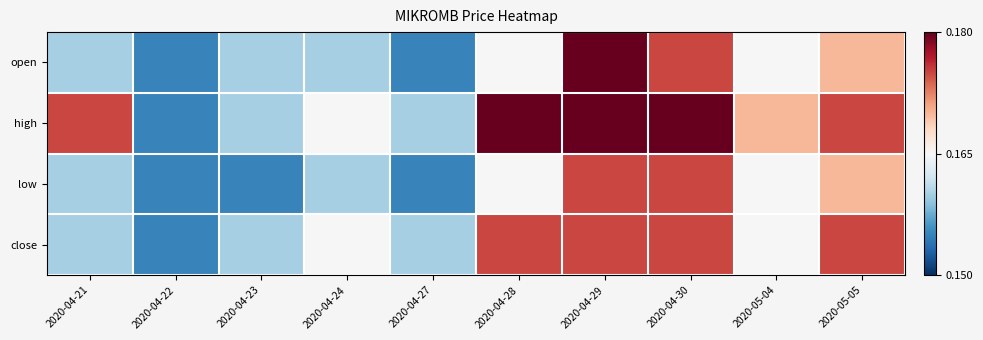

Which has a higher value, 2020-04-21 or 2020-04-24?

2020-04-21